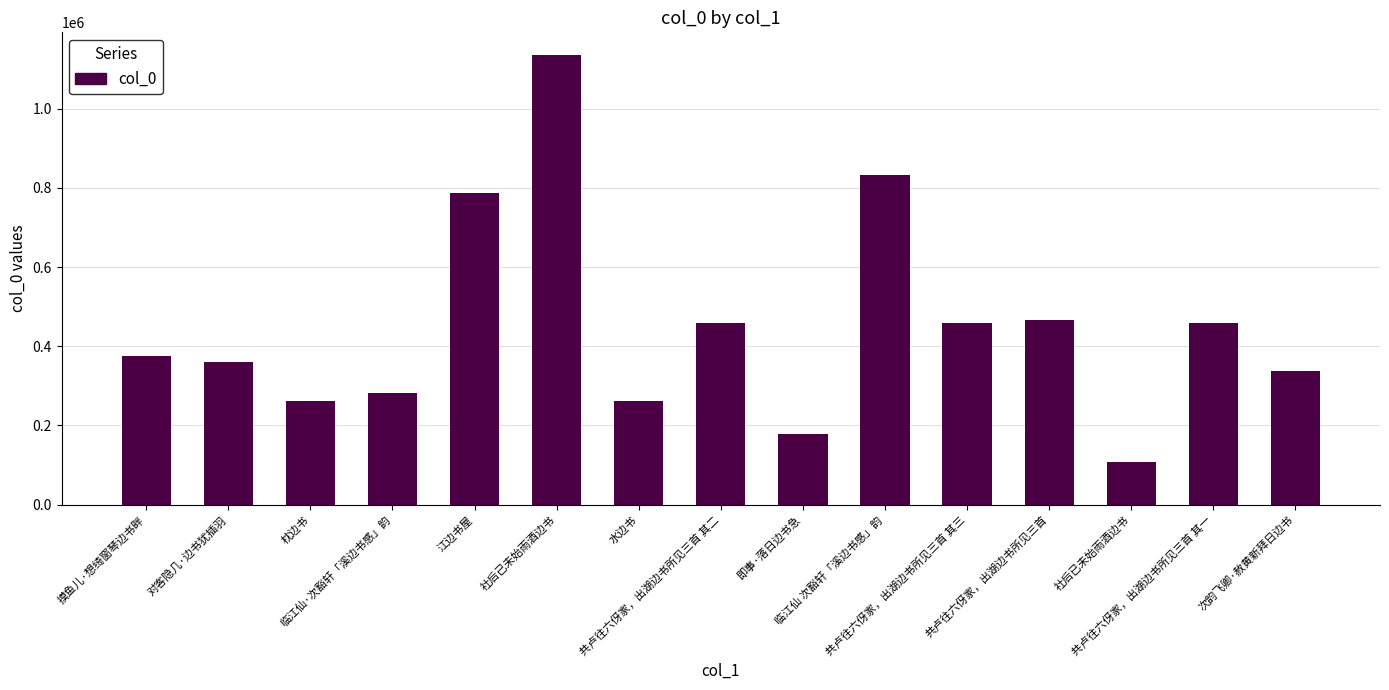

Is it true that the value at 枕边书 is 55432?

False